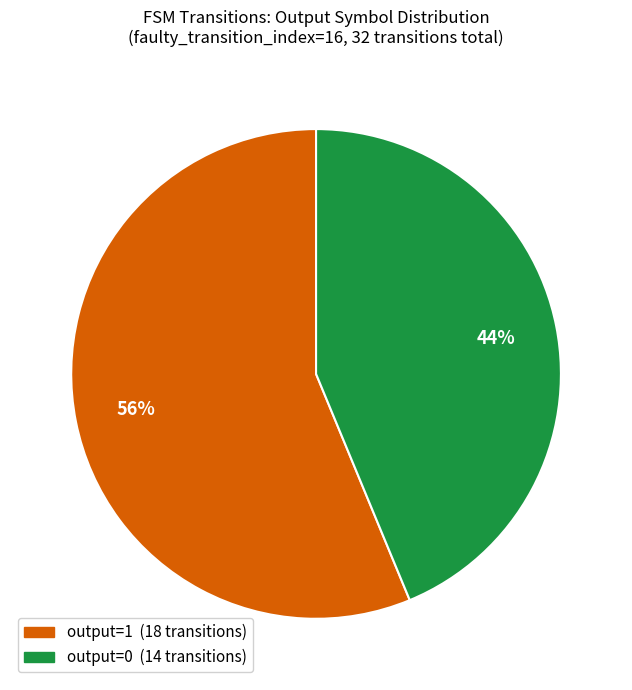

Is there any slice that represents more than half of the pie?

Yes